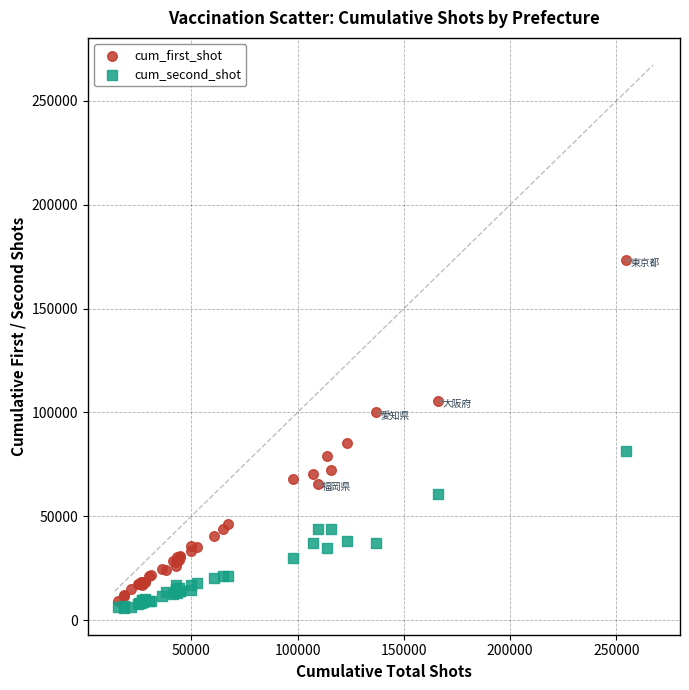

Across all series, what Y value is closest to 89638?

85296